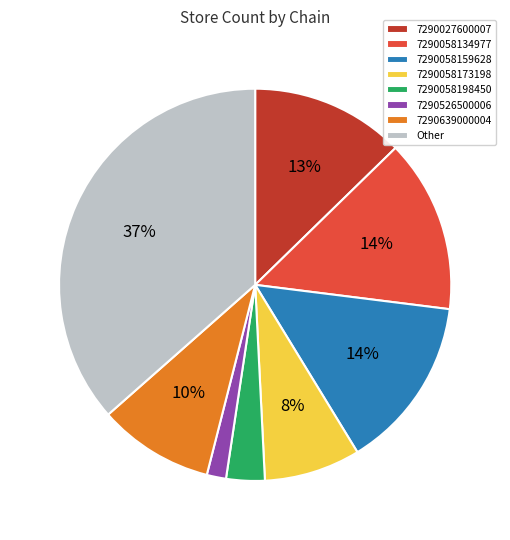

Between 7290526500006 and 7290058134977, which is larger?

7290058134977